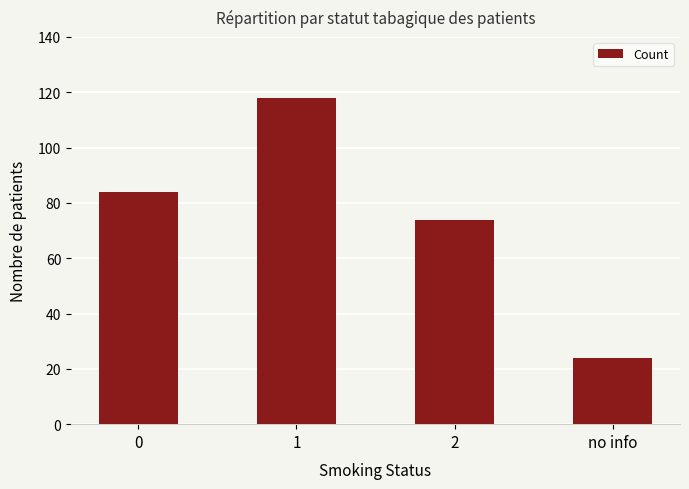

Read the value at 0, to the nearest 10.

80